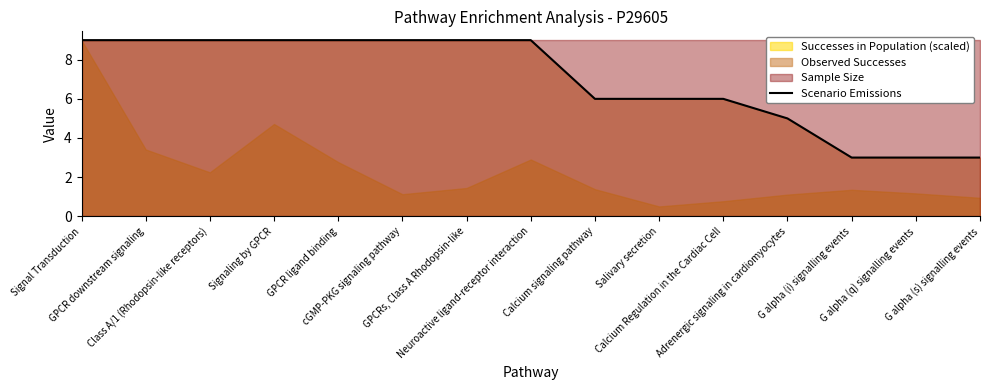

Does the chart display data point markers on the line(s)?

No